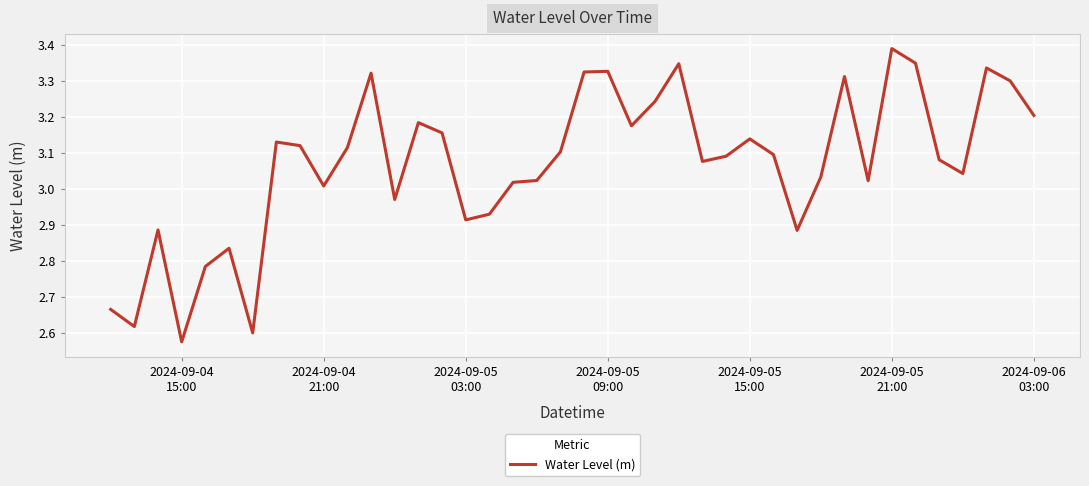

What is the difference between the maximum and minimum values?

0.8